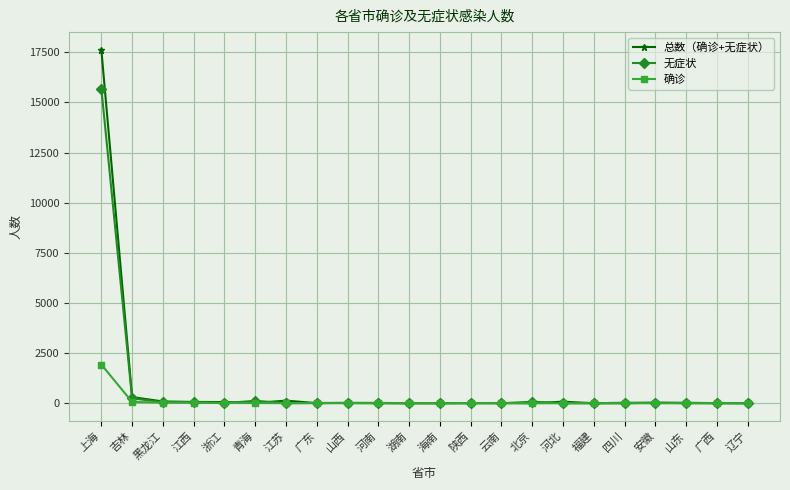

Which series changed the most between 上海 and 青海?

总数（确诊+无症状）